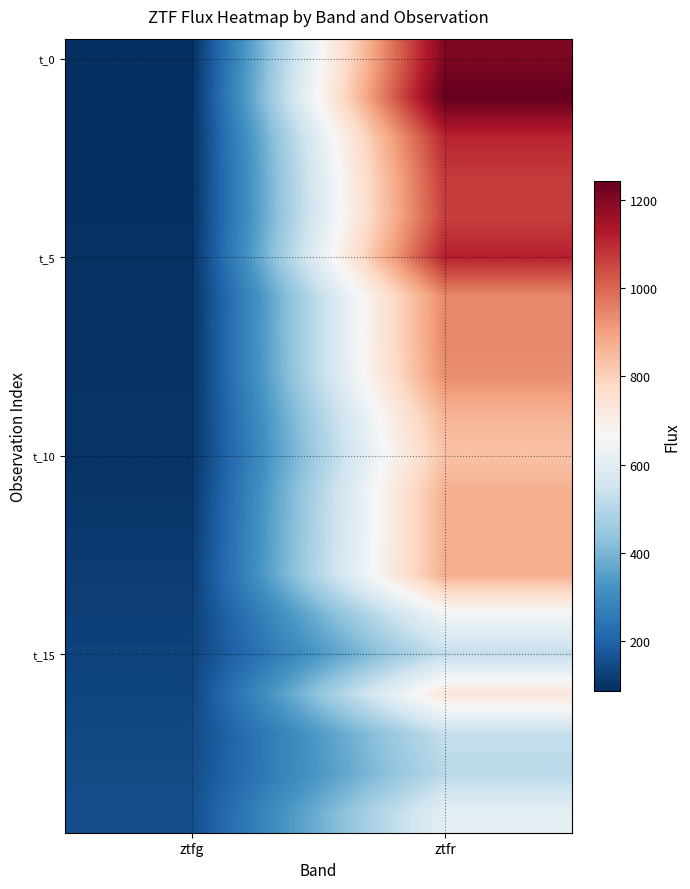

How many distinct data groups are displayed?

20